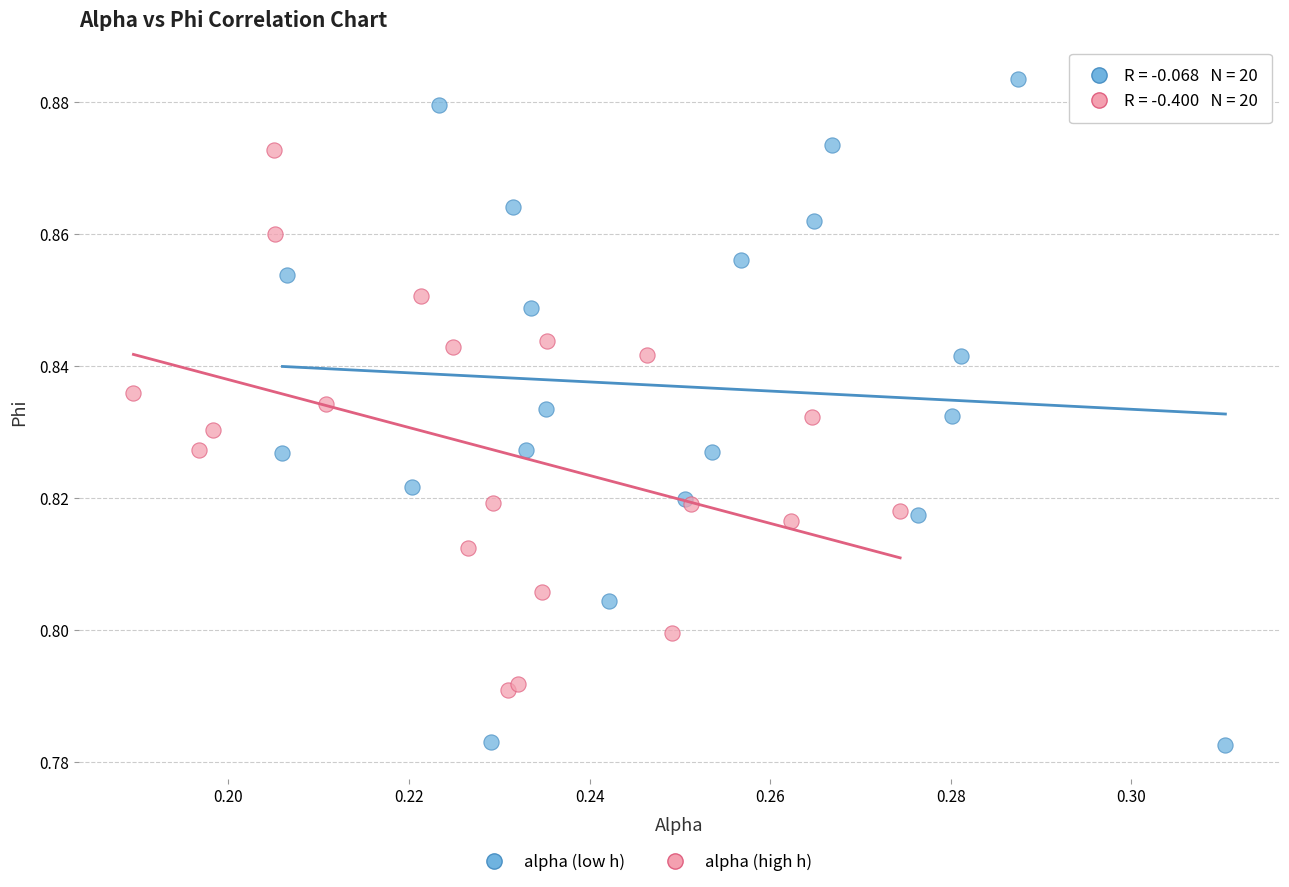

Which series reaches the maximum Y coordinate?

alpha (low h)